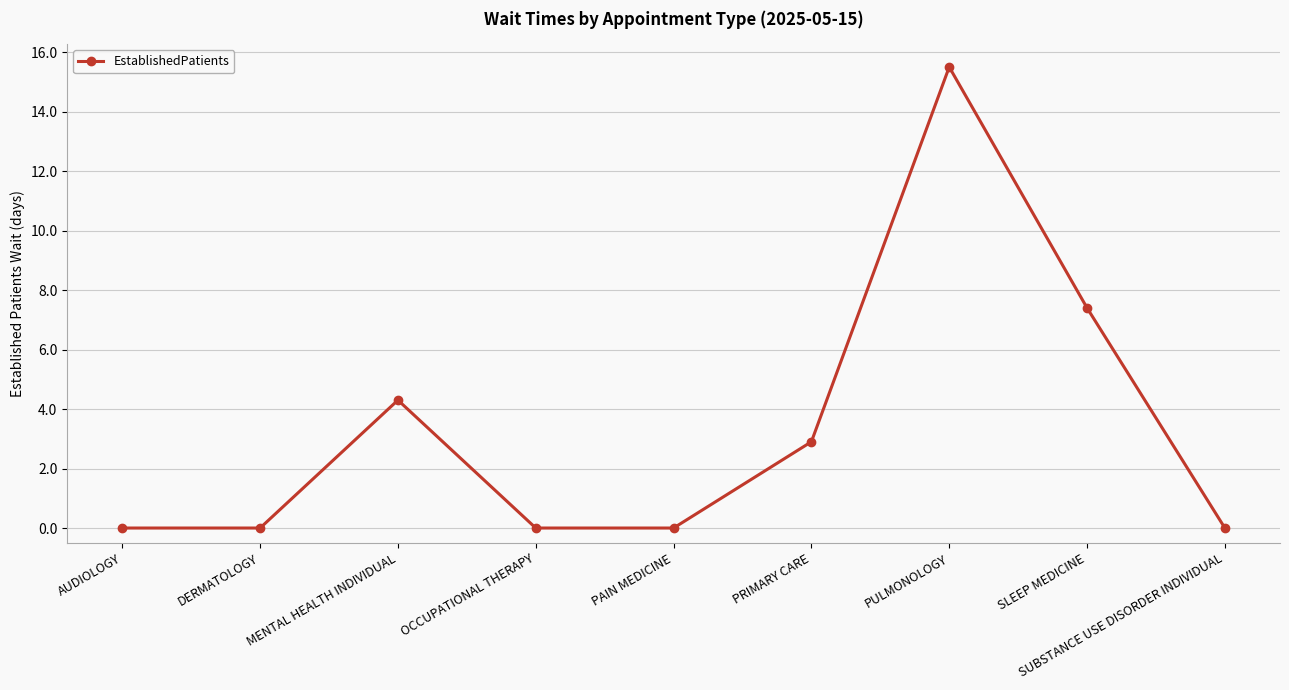

True or false: the data shows 0.0 at SUBSTANCE USE DISORDER INDIVIDUAL.

True